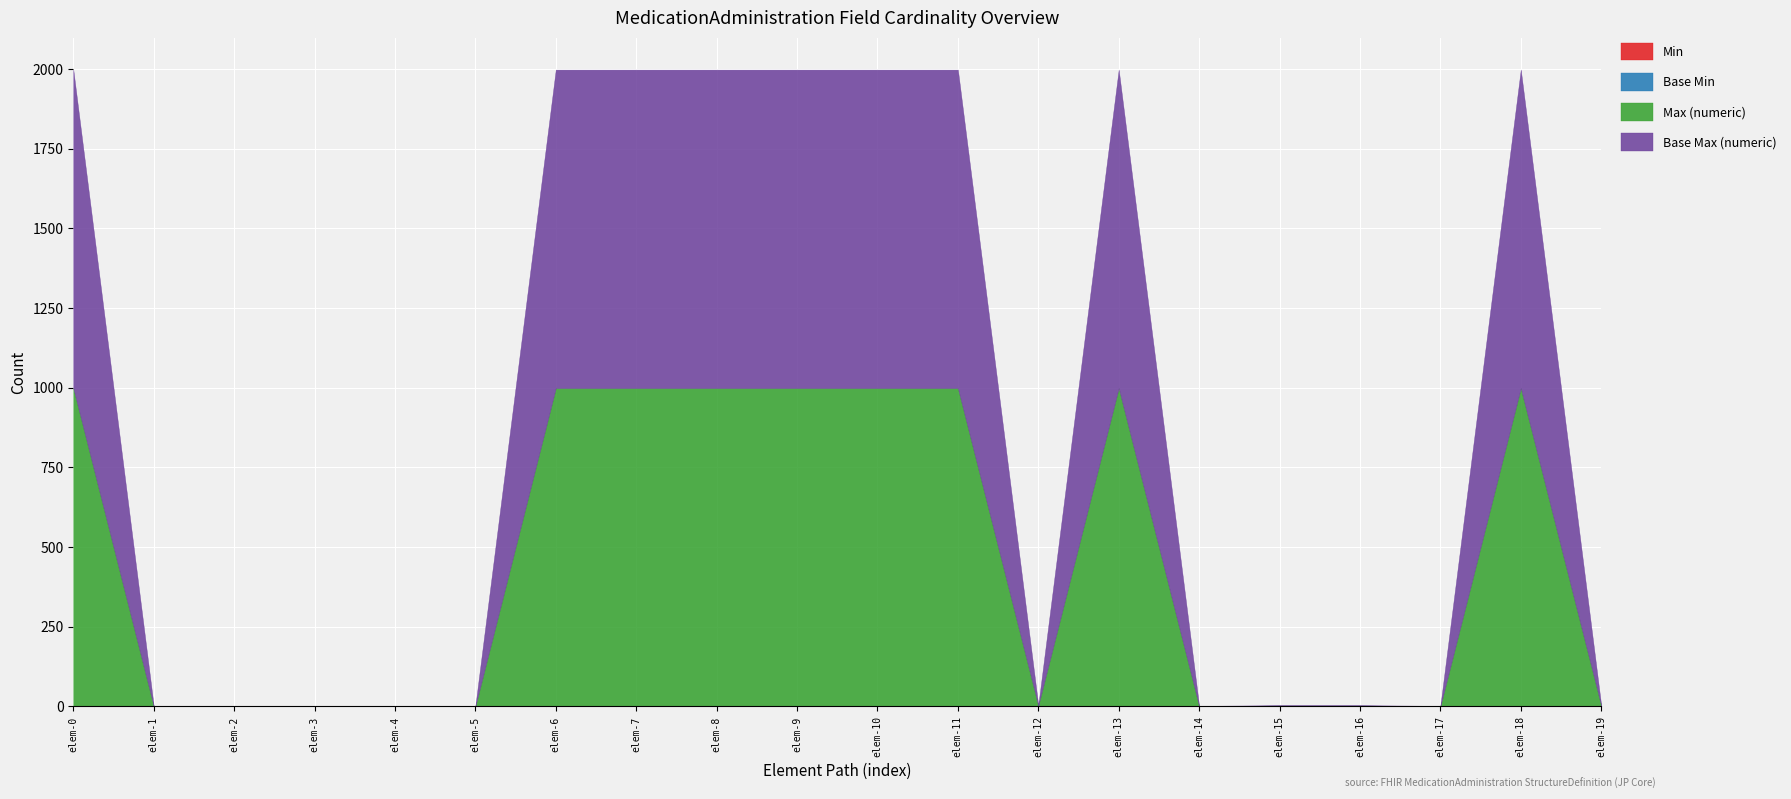

The Base Min series shows 0 at MedicationAdministration.effective[x]. True or false?

False